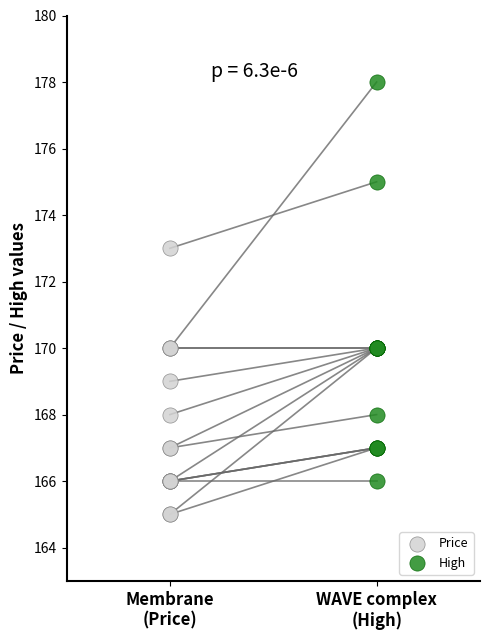

Which series reaches the minimum Y coordinate?

Price